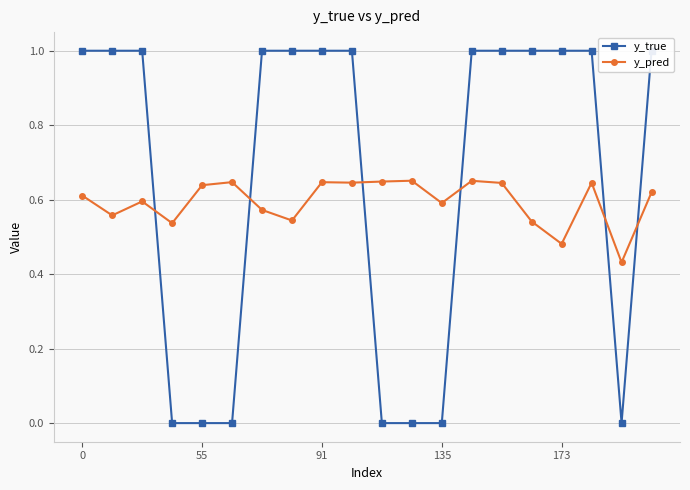

List the series in order of their overall mean, lowest first.

y_pred, y_true